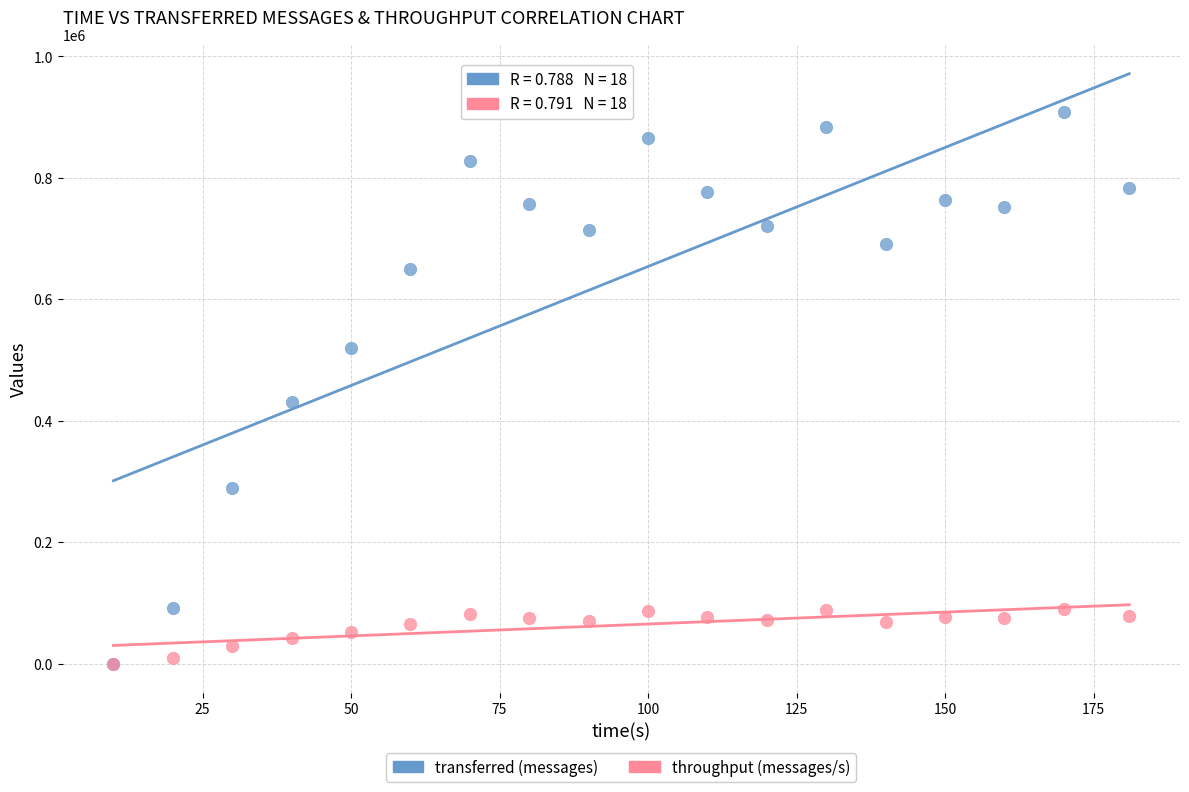

Which series contains the highest Y value?

transferred (messages)